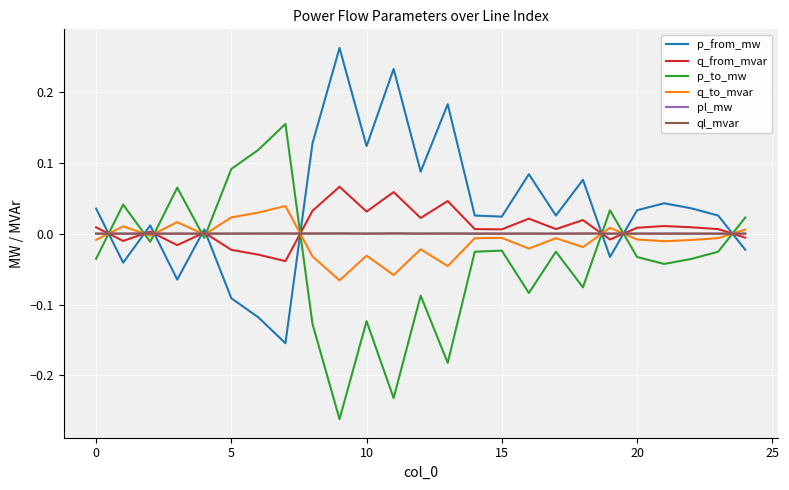

How many categories are shown in the chart?

25